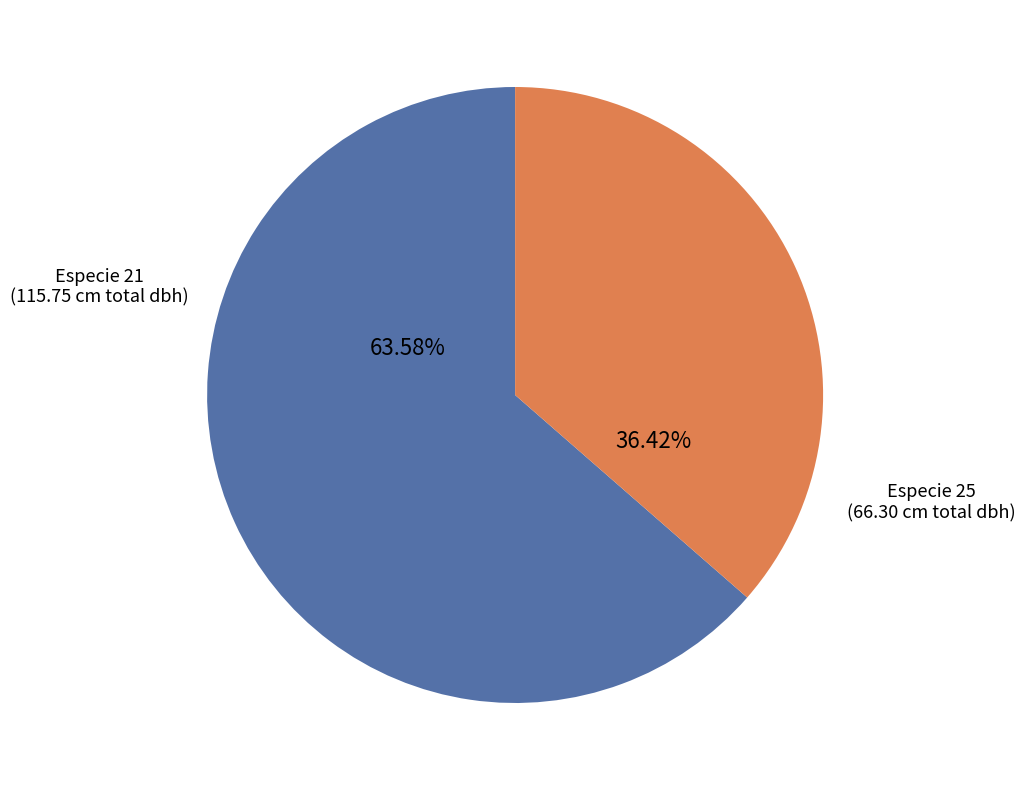

Does any single category account for the majority?

Yes